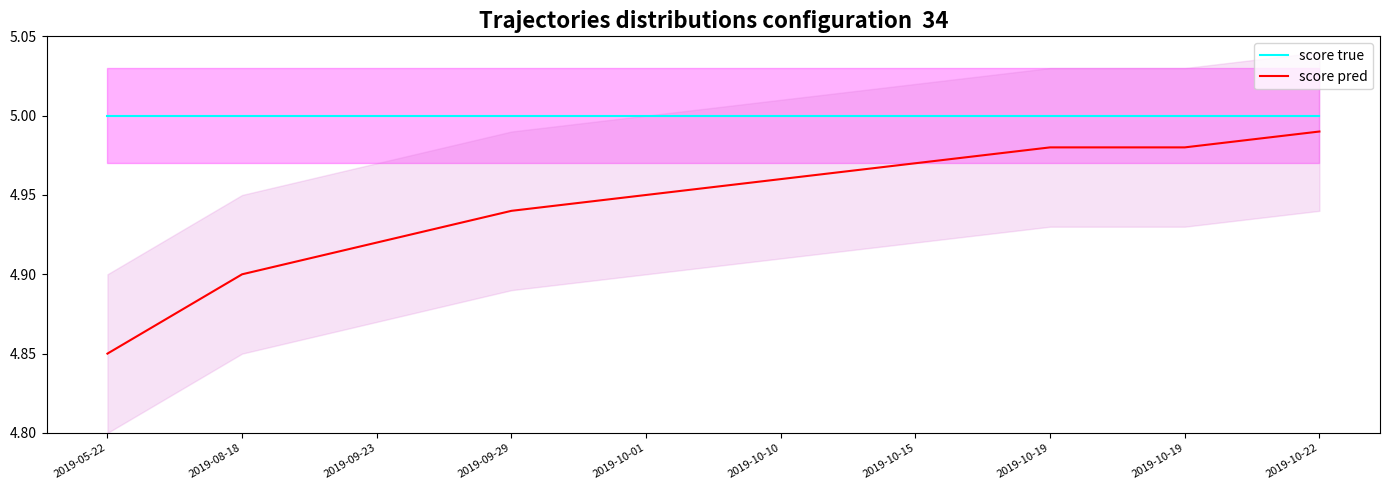

True or false: score true has more than 2 interior local peaks.

False